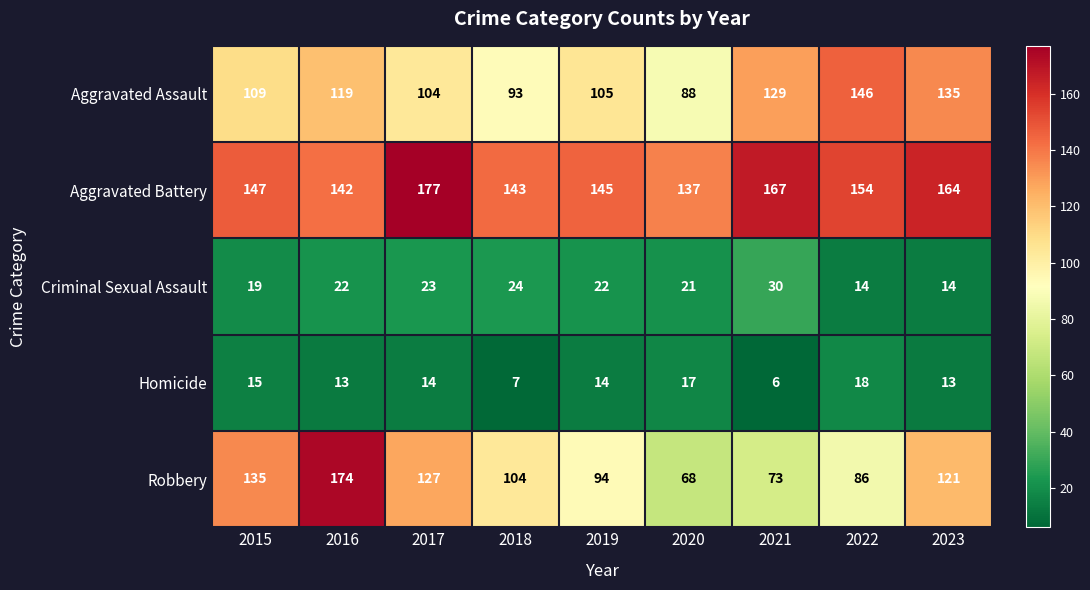

At which label is Robbery closest to 121?

2023